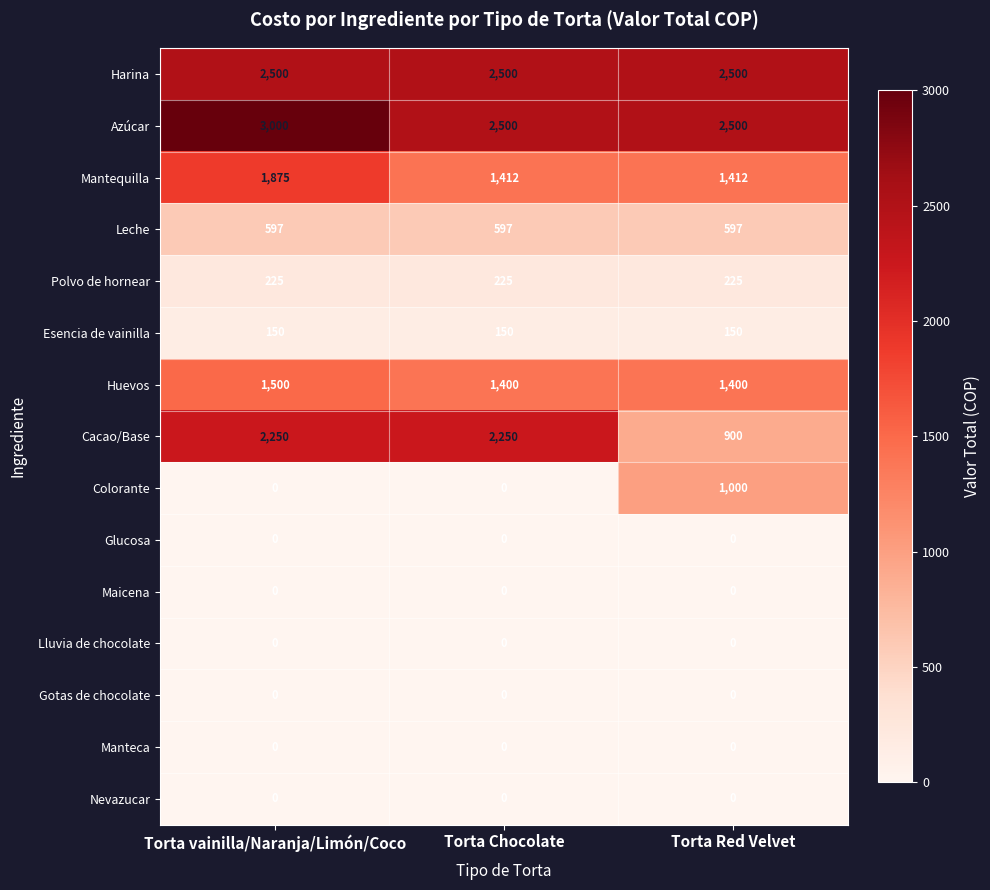

What is the approximate value of Azúcar at Torta Red Velvet?

2500